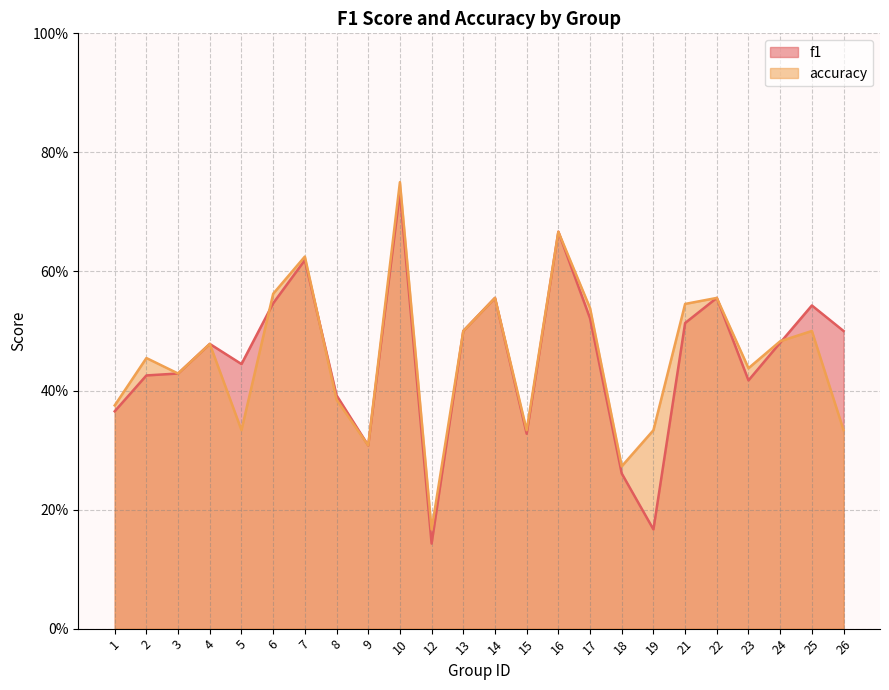

List the labels in order of f1 value, largest first.

10, 16, 7, 14, 22, 6, 25, 17, 21, 13, 26, 24, 4, 5, 3, 2, 23, 8, 1, 15, 9, 18, 19, 12